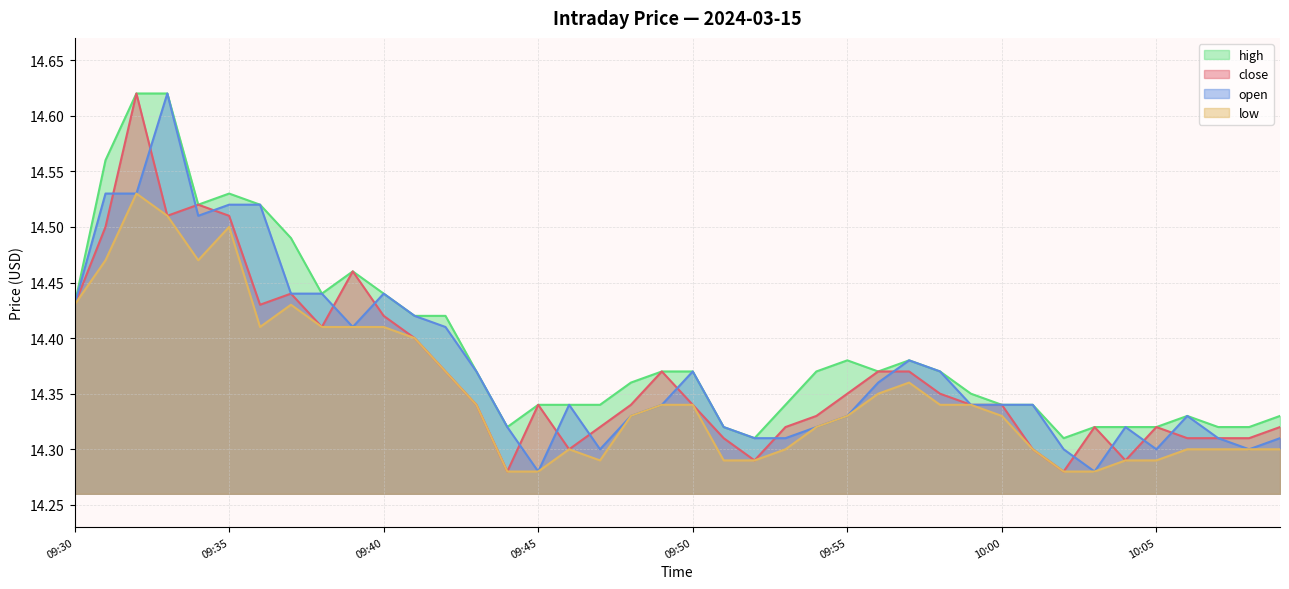

What is the sum of the high values at 10:02 and 09:30?

28.7